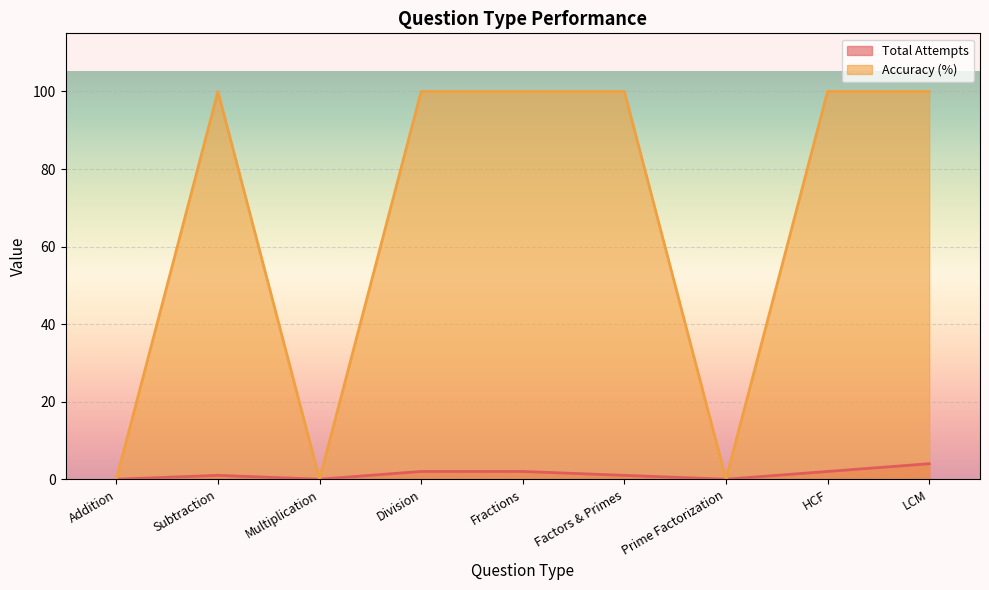

At Subtraction, list the series in order from largest to smallest.

Accuracy (%), Total Attempts